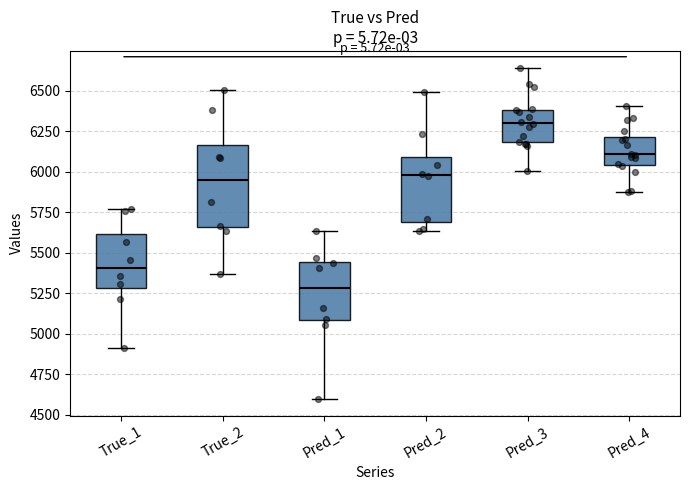

Reading left to right, transcribe this box plot: for each box, give where its median line is, the range the box spans, and where its two whiskers end, as read against the y-axis. The values are not printed on the chart, so give them approximately, as read against the axis.

True_1: median 5400, box 5300 to 5600, whiskers 4900 to 5750
True_2: median 5950, box 5650 to 6150, whiskers 5350 to 6500
Pred_1: median 5300, box 5100 to 5450, whiskers 4600 to 5650
Pred_2: median 6000, box 5700 to 6100, whiskers 5650 to 6500
Pred_3: median 6300, box 6200 to 6400, whiskers 6000 to 6650
Pred_4: median 6100, box 6050 to 6200, whiskers 5900 to 6400